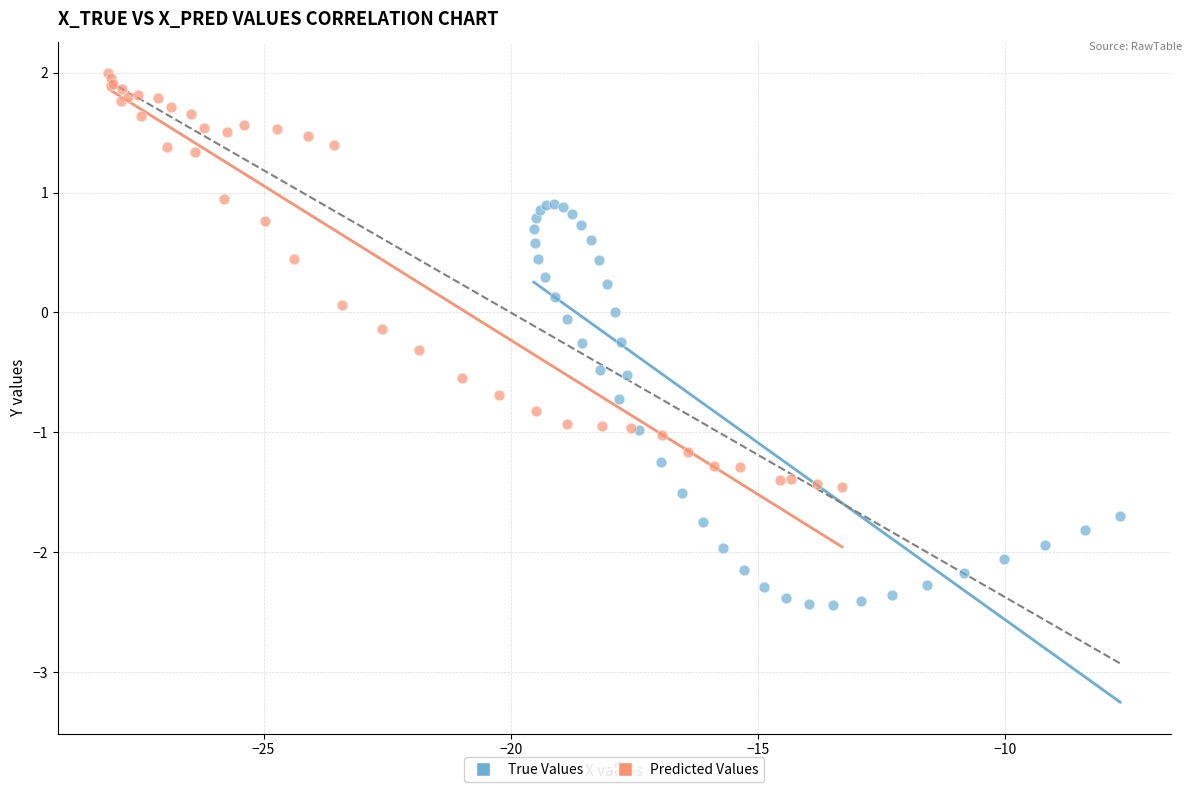

Which series contains the lowest Y value?

True Values